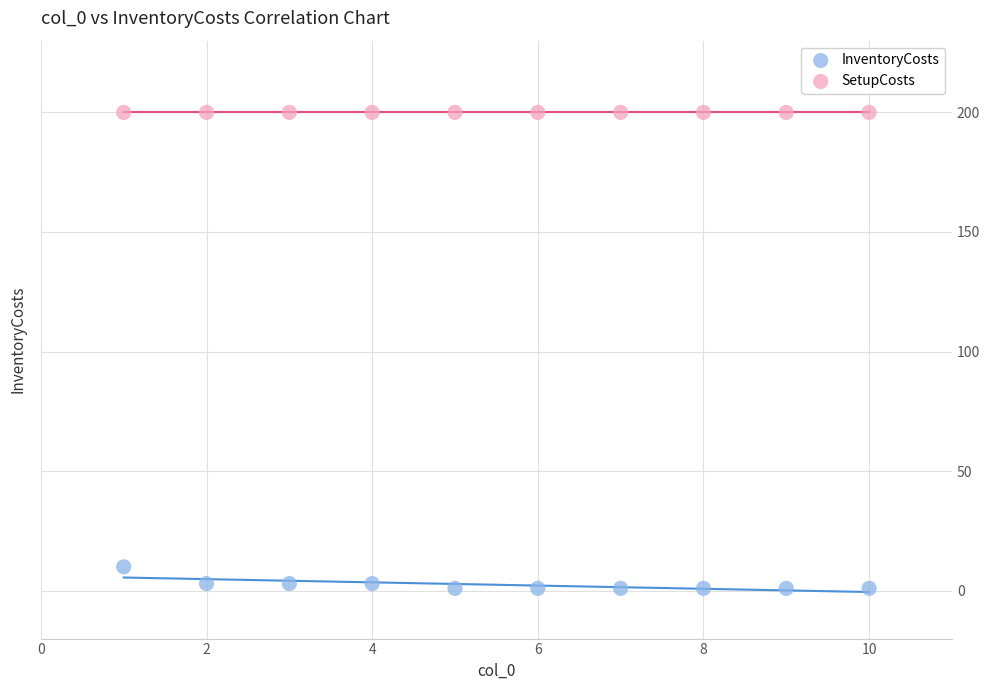

Which series reaches the minimum Y coordinate?

InventoryCosts